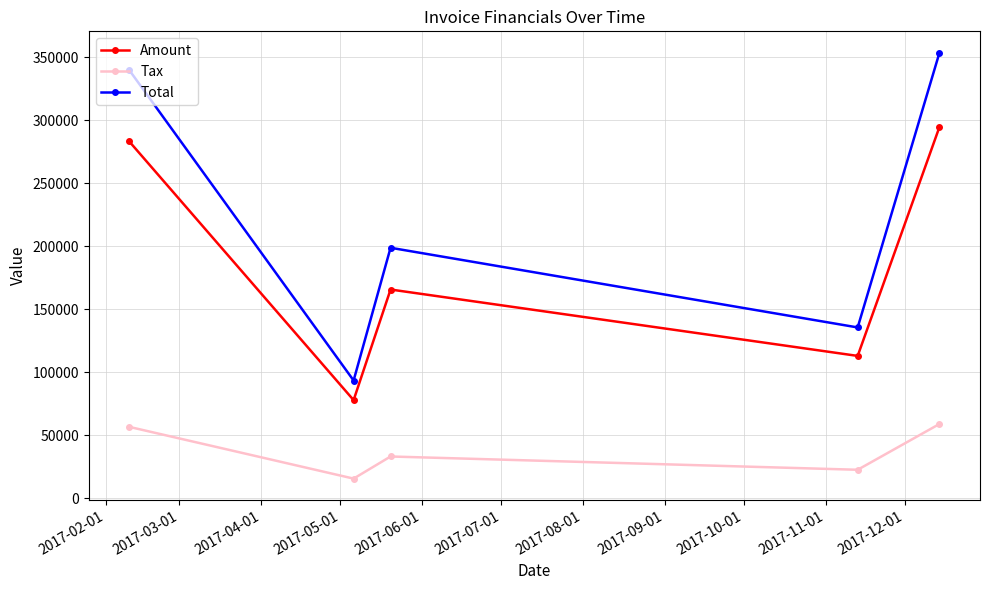

What is the value of the Amount point at the 3rd from the left?

165605.0